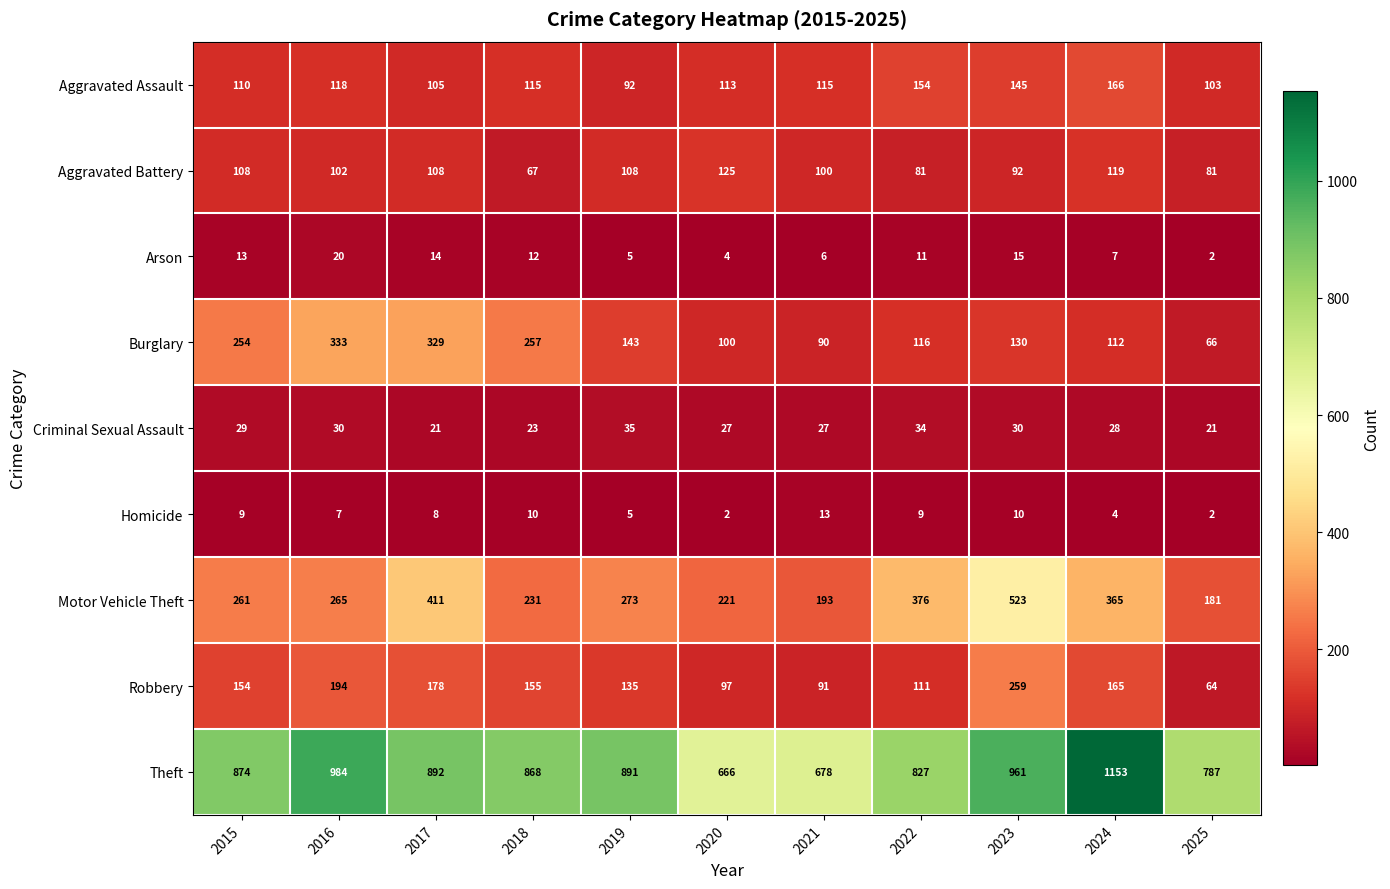

How many series are shown in this chart?

9